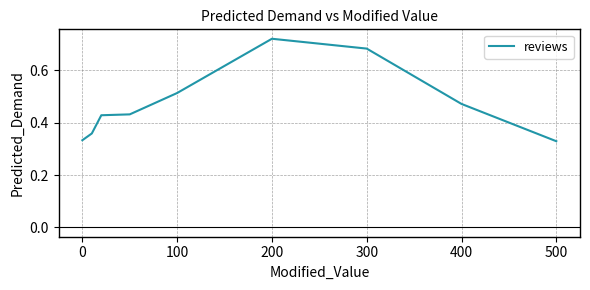

Reading left to right, what are all the values shown in this chart?

0.3	0.4	0.4	0.4	0.5	0.7	0.7	0.5	0.3